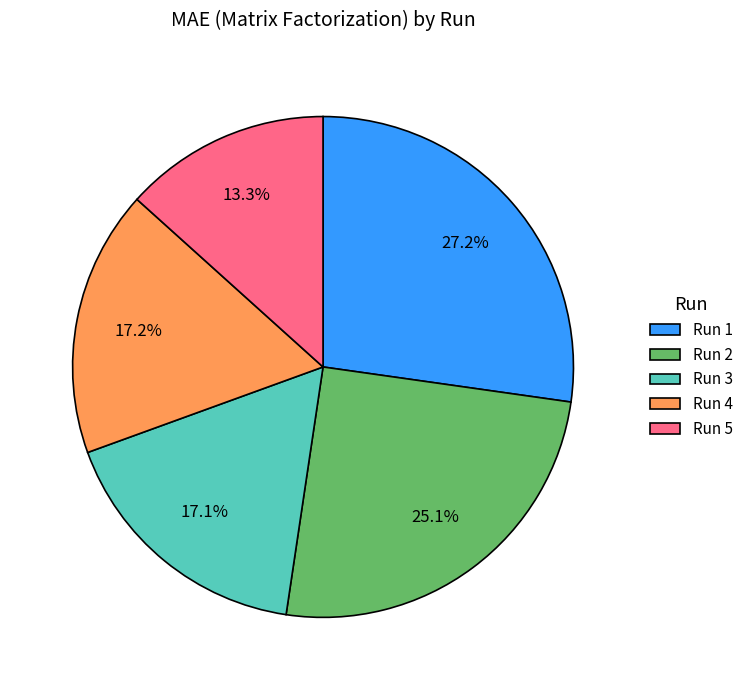

Combined, what portion of the pie is Run 5 and Run 2?

38.4%